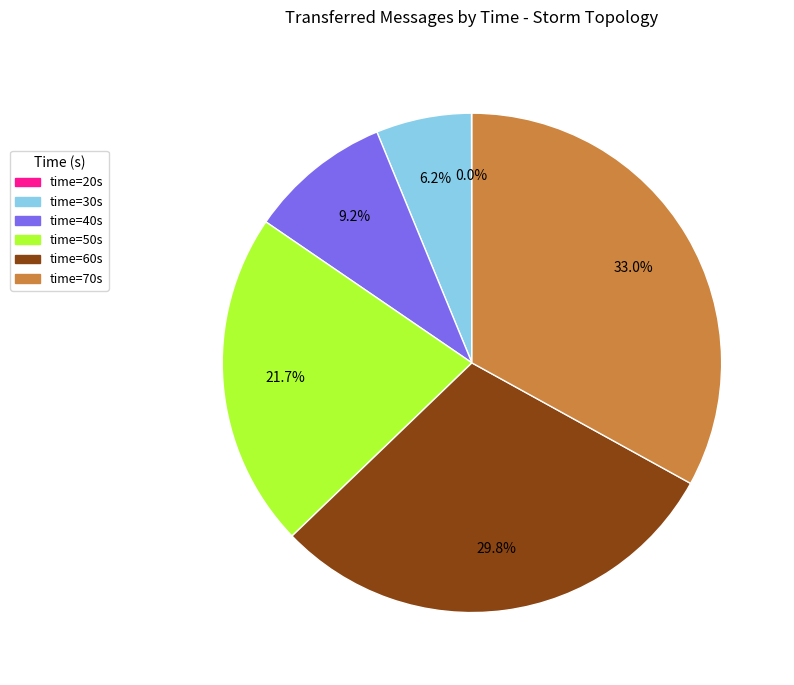

What is the ratio of the value at time=60s to the value at time=50s?

1.4